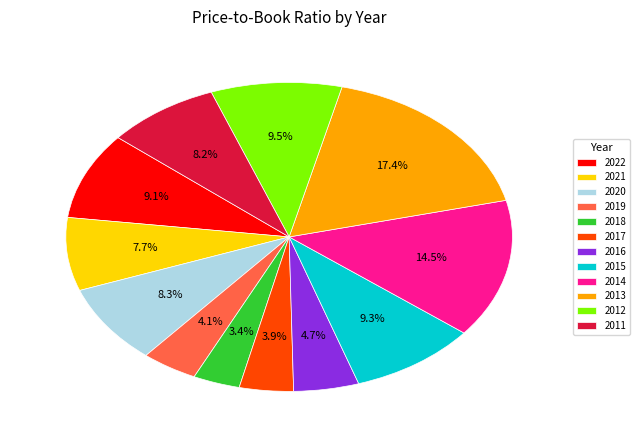

True or false: 2011 accounts for 8% of the total.

True